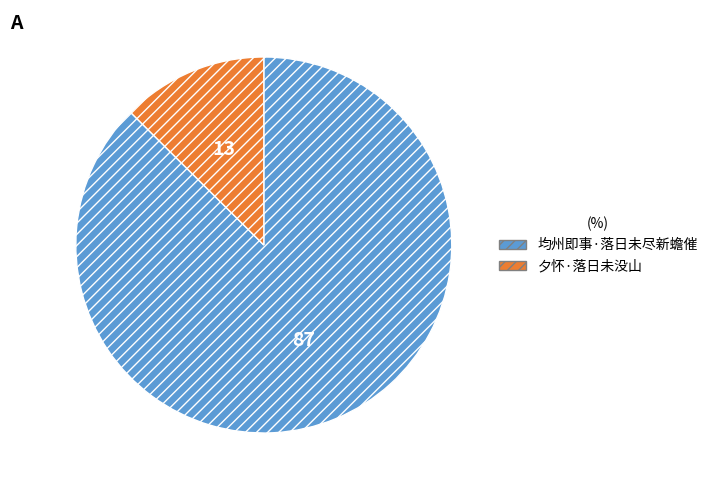

Which slice is the largest?

均州即事·落日未尽新蟾催